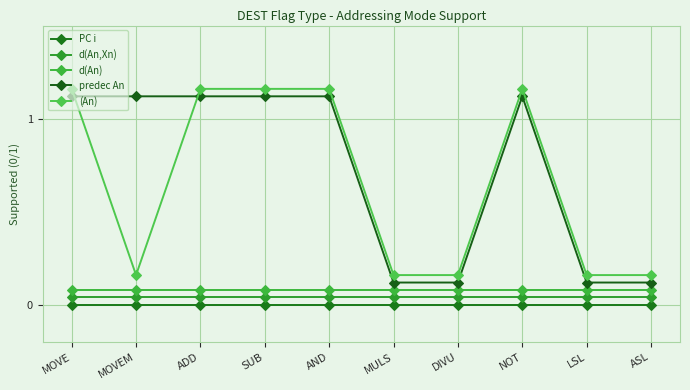

What is the total value across all series at AND?

2.4